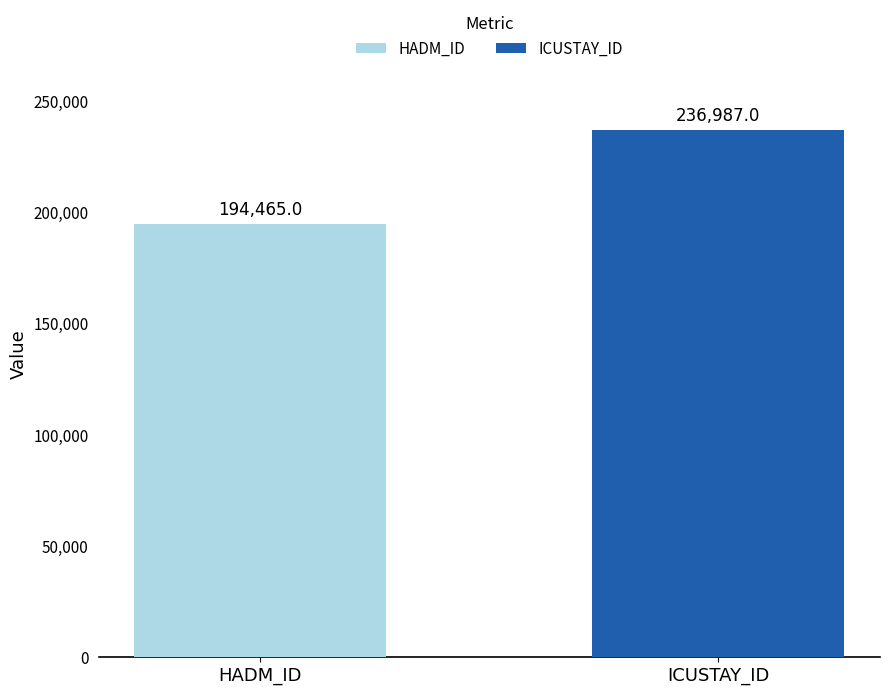

What is the maximum value for ICUSTAY_ID?

236987